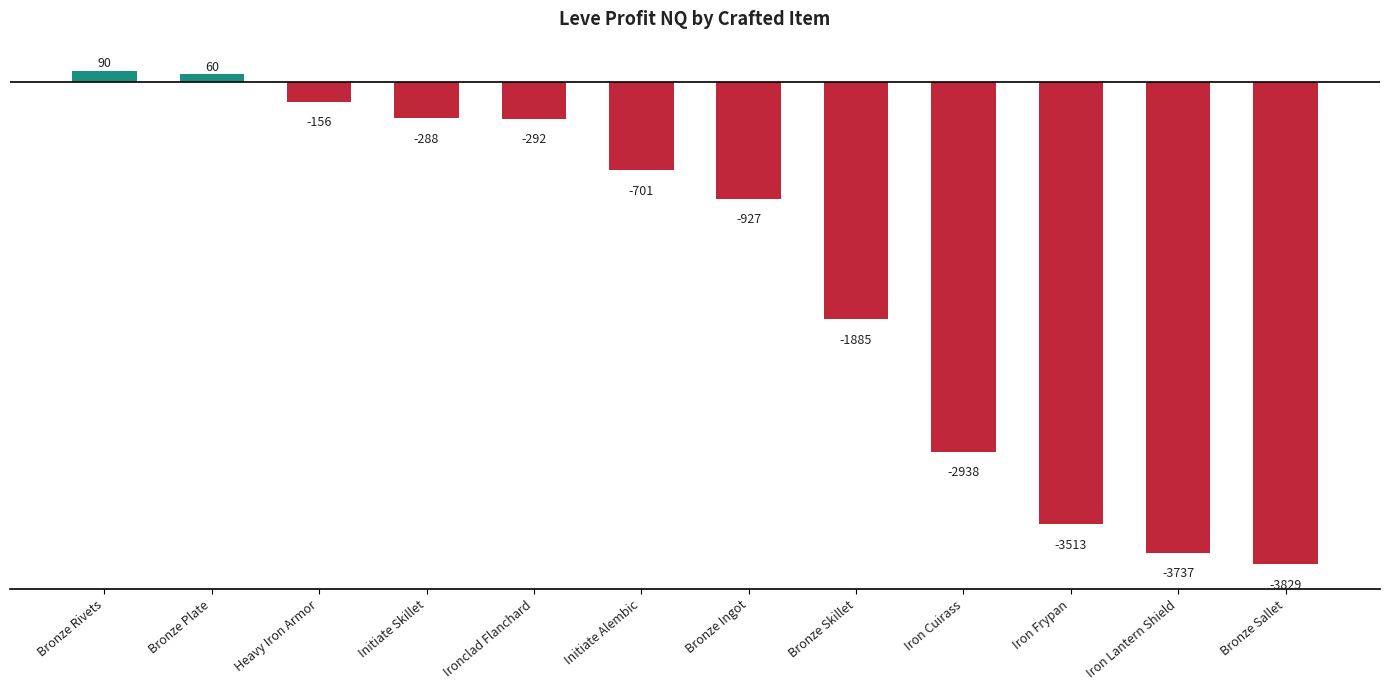

How many data points are less than -701?

6